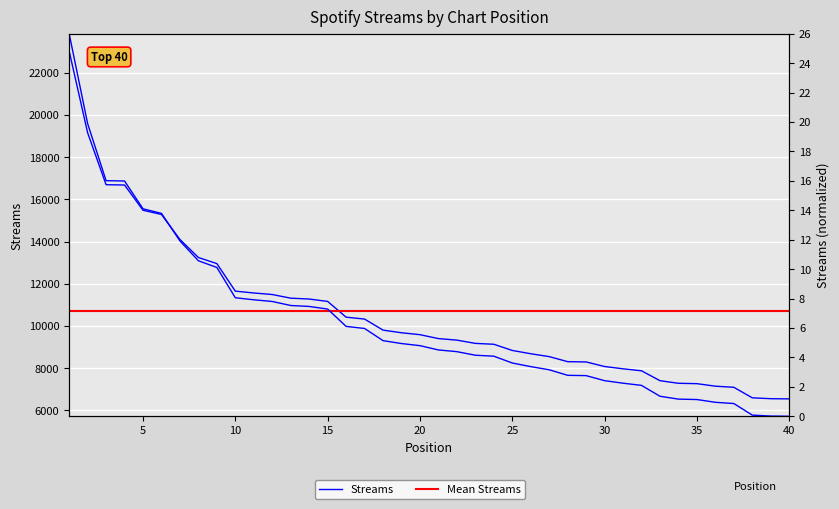

True or false: there are more than 2 points higher than both neighbors.

False